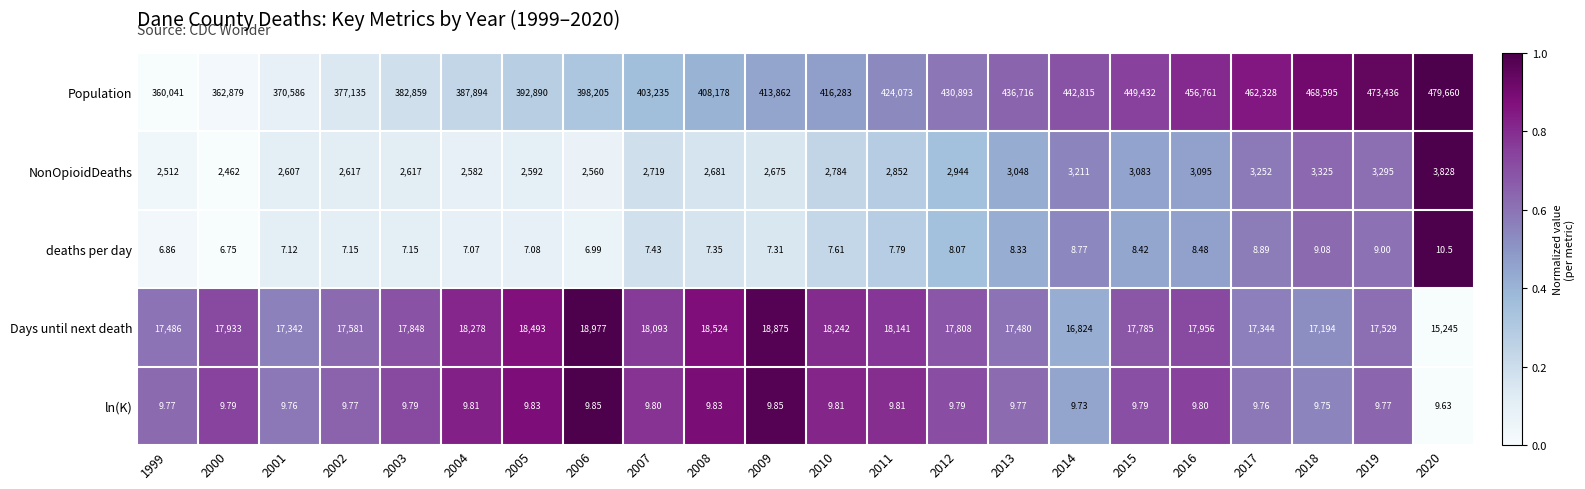

Which series has the largest range (max minus min)?

Population